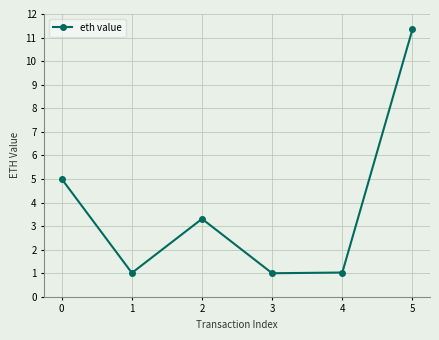

True or false: there are more than 2 points higher than both neighbors.

False